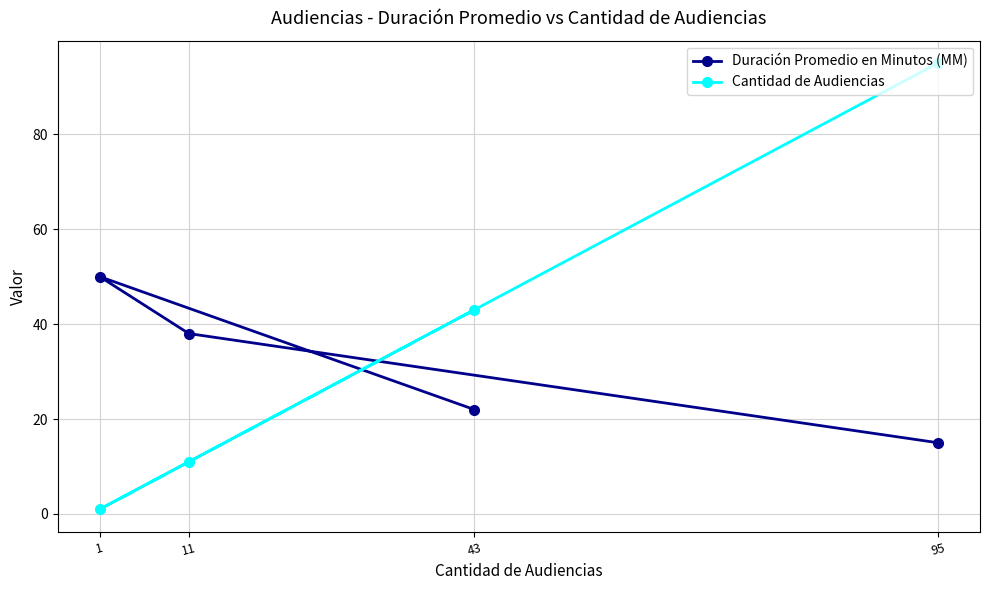

Rank the series at 43 from lowest to highest value.

Duración Promedio en Minutos (MM), Cantidad de Audiencias